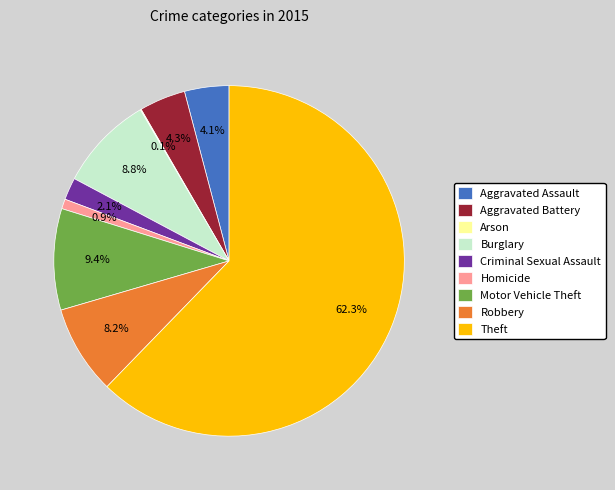

The Motor Vehicle Theft slice represents 9% of the pie. True or false?

True